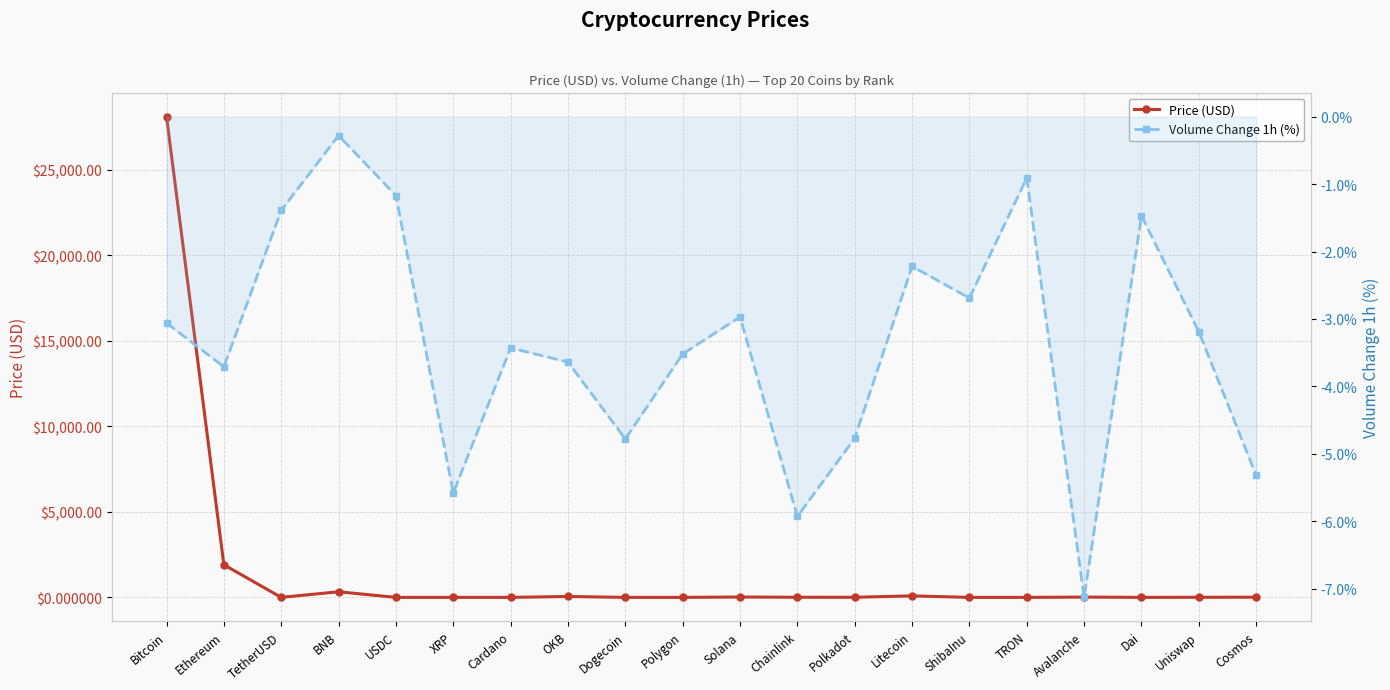

True or false: Price (USD) and Volume Change 1h (%) intersect in this chart.

False